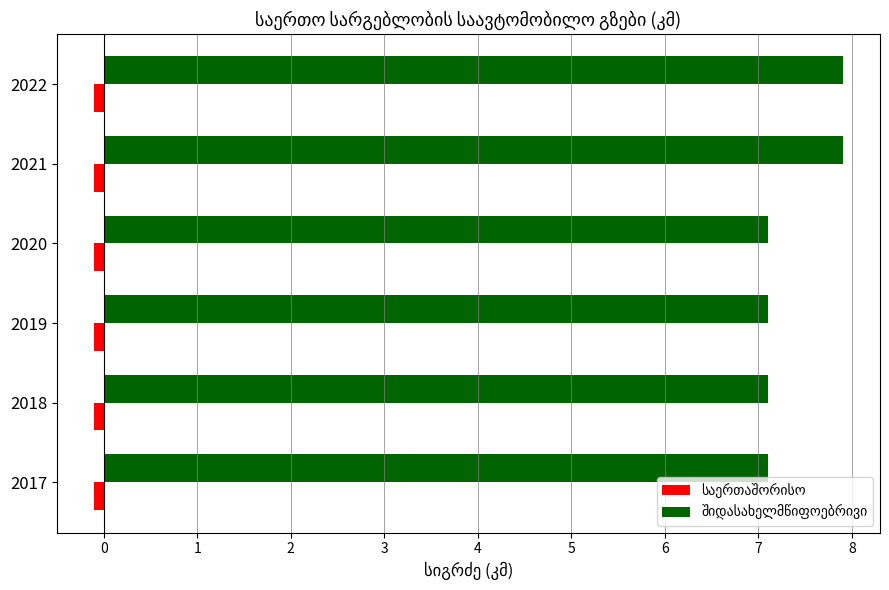

The შიდასახელმწიფოებრივი series shows 3.8 at 2018. True or false?

False